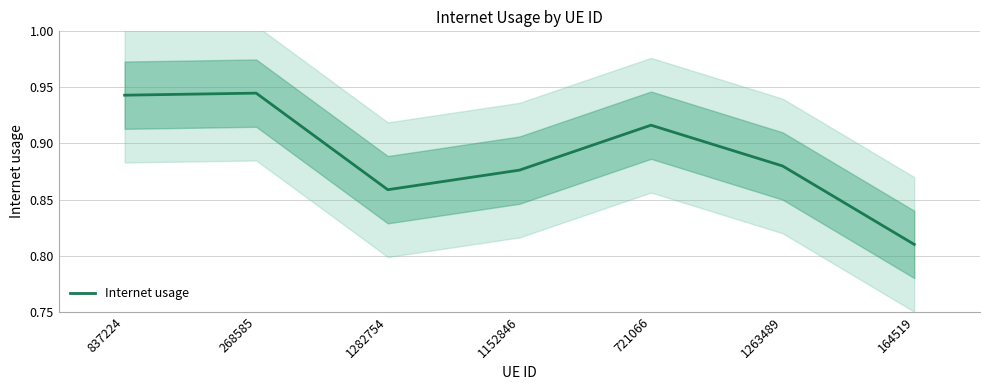

Reading left to right, transcribe all the data shown in this chart.

837224=0.9	268585=0.9	1282754=0.9	1152846=0.9	721066=0.9	1263489=0.9	164519=0.8